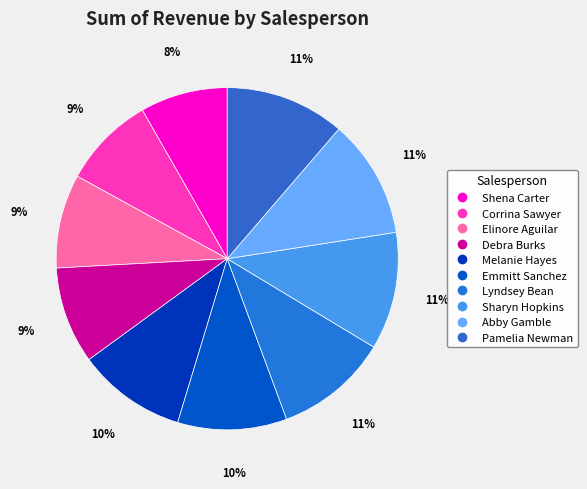

Is it true that Sharyn Hopkins is 11% of the pie?

True